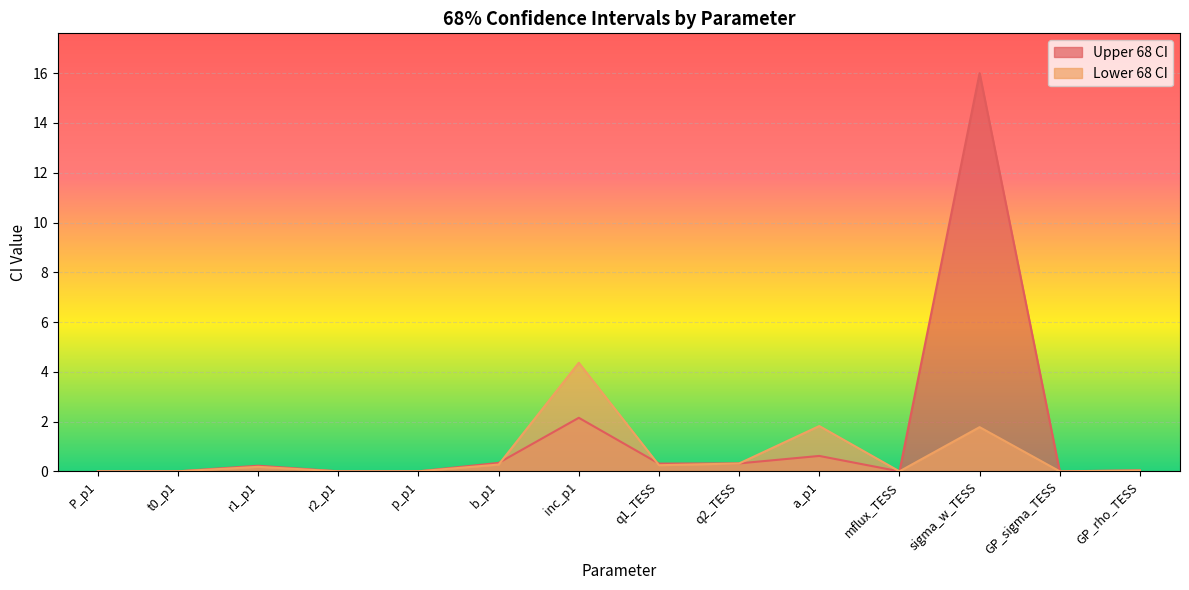

Reading left to right, extract all data points from this chart.

Upper 68 CI: P_p1=0.0	t0_p1=0.0	r1_p1=0.2	r2_p1=0.0	p_p1=0.0	b_p1=0.3	inc_p1=2.2	q1_TESS=0.3	q2_TESS=0.3	a_p1=0.6	mflux_TESS=0.0	sigma_w_TESS=16.0	GP_sigma_TESS=0.0	GP_rho_TESS=0.0
Lower 68 CI: P_p1=0.0	t0_p1=0.0	r1_p1=0.2	r2_p1=0.0	p_p1=0.0	b_p1=0.3	inc_p1=4.4	q1_TESS=0.2	q2_TESS=0.3	a_p1=1.8	mflux_TESS=0.0	sigma_w_TESS=1.8	GP_sigma_TESS=0.0	GP_rho_TESS=0.0